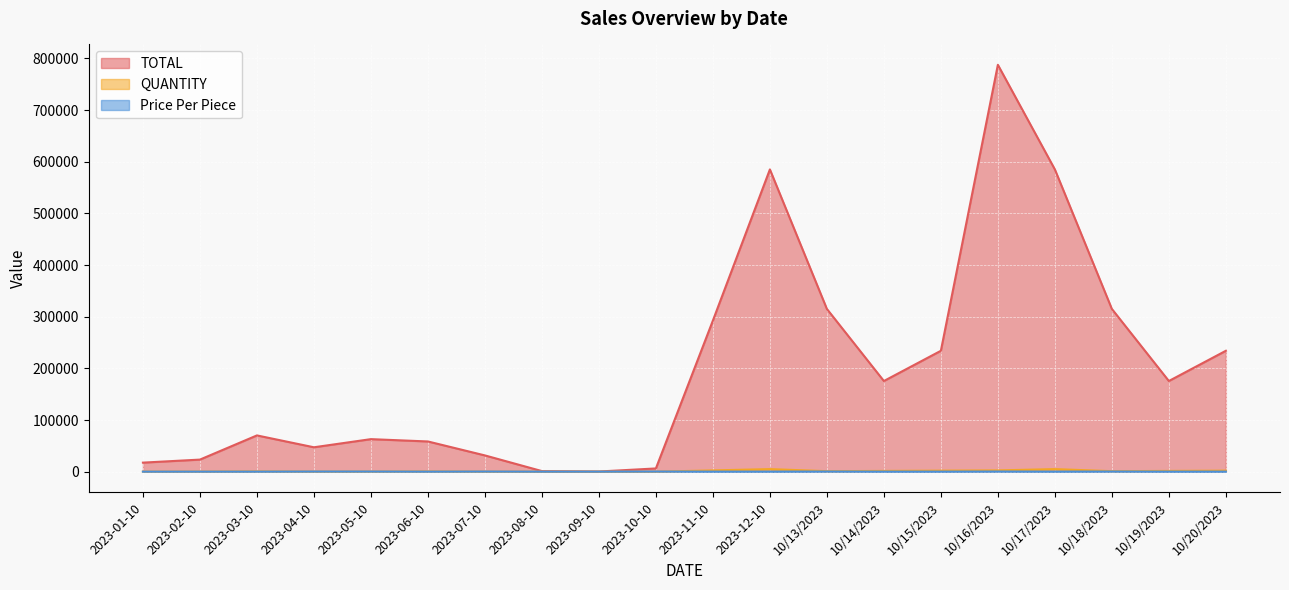

Reading right to left, list all the values displayed in this chart.

TOTAL: 10/20/2023=234000	10/19/2023=175500	10/18/2023=315000	10/17/2023=585000	10/16/2023=787500	10/15/2023=234000	10/14/2023=175500	10/13/2023=315000	2023-12-10=585000	2023-11-10=292500	2023-10-10=6300	2023-09-10=351	2023-08-10=1170	2023-07-10=31500	2023-06-10=58500	2023-05-10=63000	2023-04-10=47250	2023-03-10=70200	2023-02-10=23400	2023-01-10=17550
QUANTITY: 10/20/2023=2000	10/19/2023=1500	10/18/2023=1000	10/17/2023=5000	10/16/2023=2500	10/15/2023=2000	10/14/2023=1500	10/13/2023=1000	2023-12-10=5000	2023-11-10=2500	2023-10-10=20	2023-09-10=3	2023-08-10=10	2023-07-10=100	2023-06-10=500	2023-05-10=200	2023-04-10=150	2023-03-10=600	2023-02-10=200	2023-01-10=150
Price Per Piece: 10/20/2023=117	10/19/2023=117	10/18/2023=315	10/17/2023=117	10/16/2023=315	10/15/2023=117	10/14/2023=117	10/13/2023=315	2023-12-10=117	2023-11-10=117	2023-10-10=315	2023-09-10=117	2023-08-10=117	2023-07-10=315	2023-06-10=117	2023-05-10=315	2023-04-10=315	2023-03-10=117	2023-02-10=117	2023-01-10=117